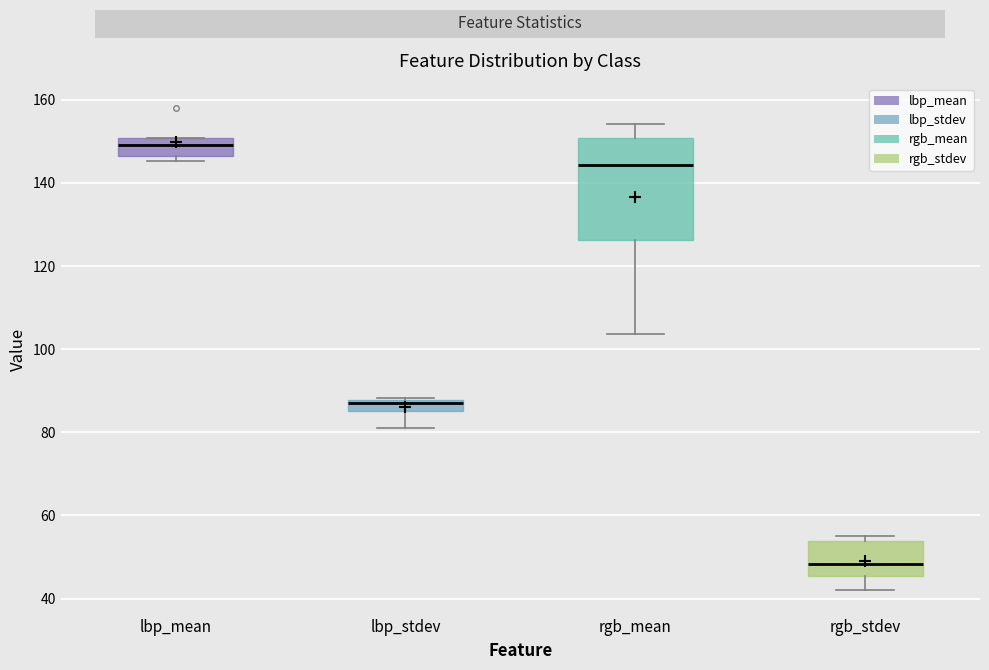

Which box is the tallest, from its lower edge to its upper edge?

rgb_mean